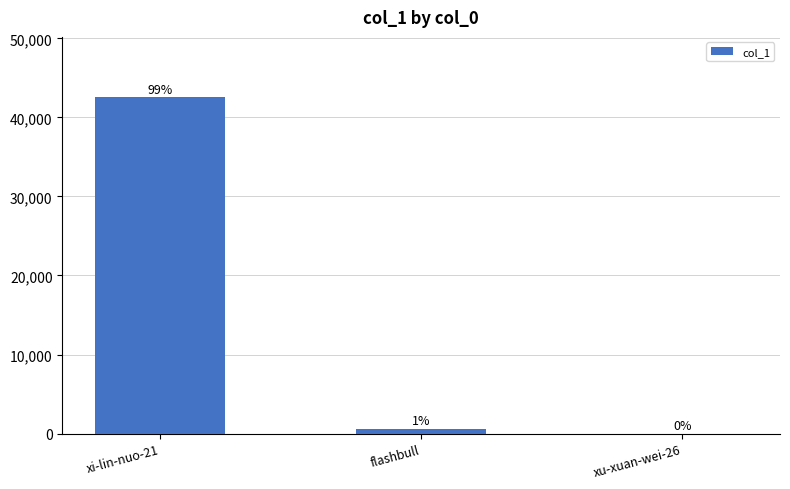

How many categories are shown in the chart?

3